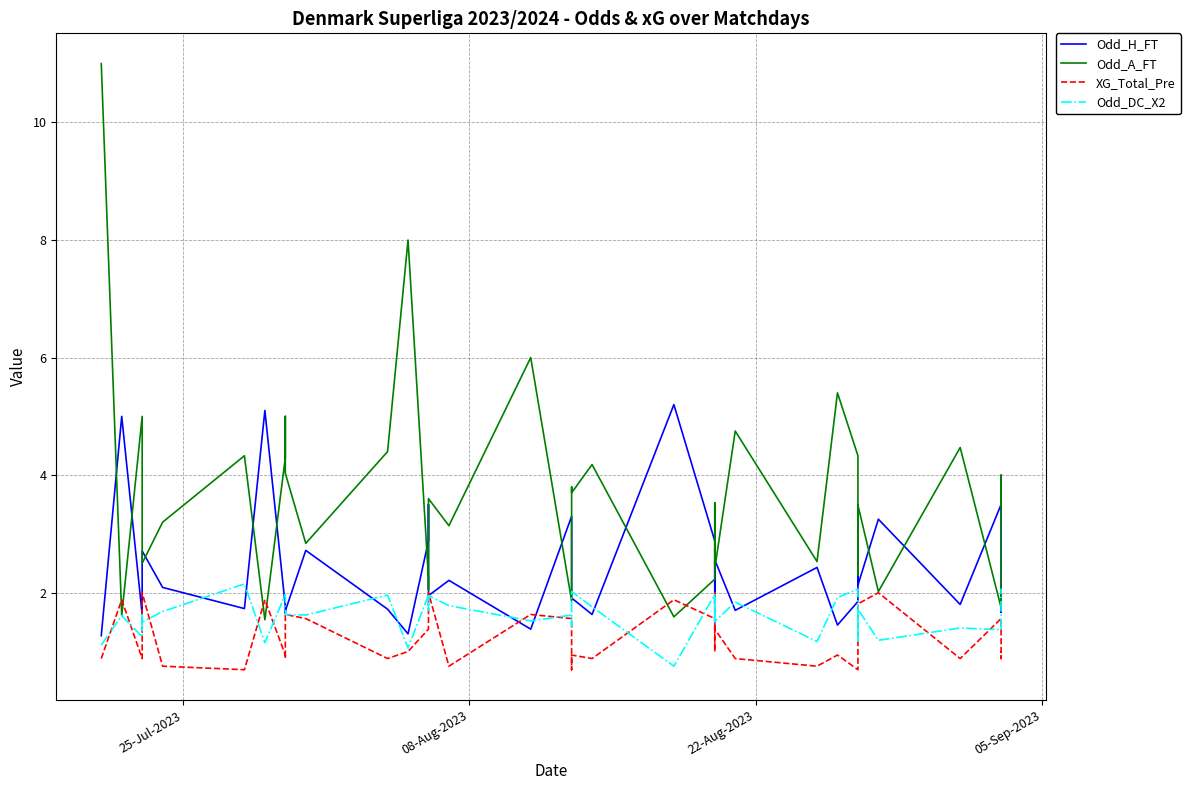

True or false: Odd_DC_X2 and Odd_H_FT cross at least once.

True